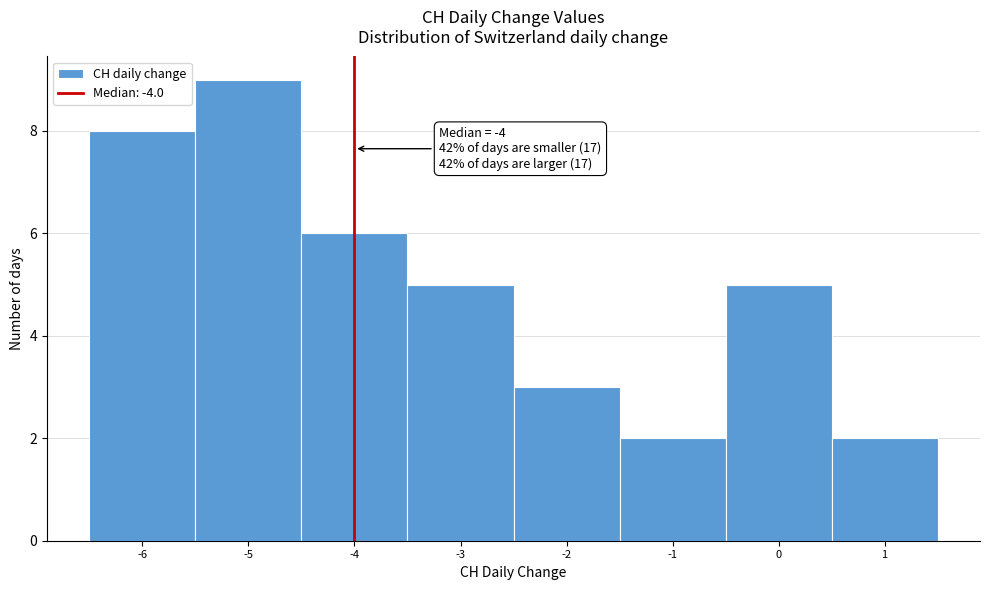

Over which range of the x-axis is the bar tallest?

-5.5 to -4.5